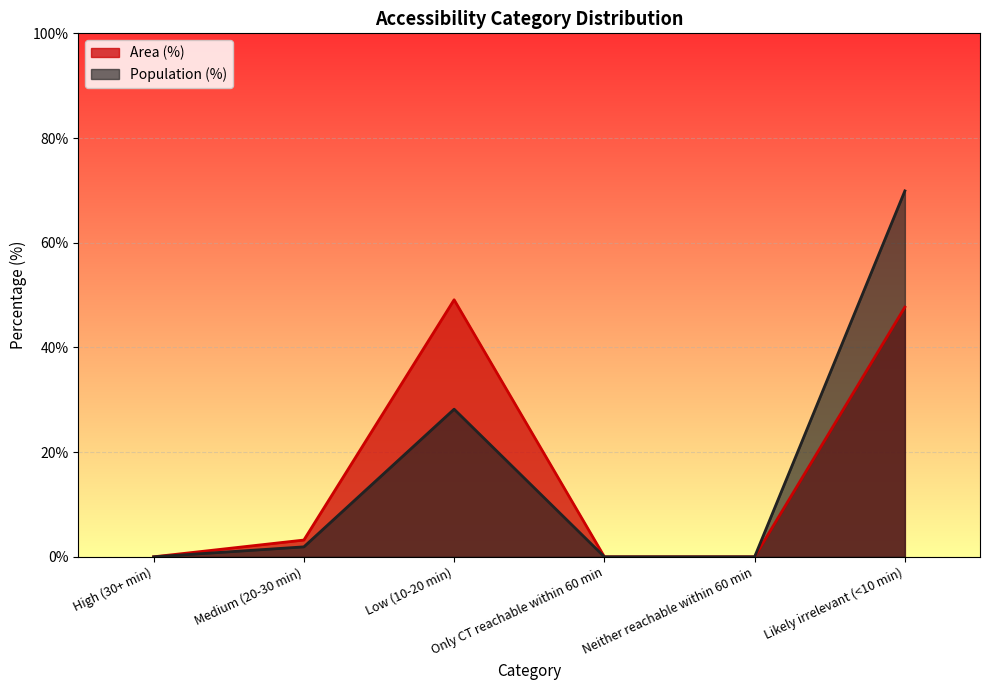

What is the difference between the maximum and minimum values in the Area (%) series?

49.1